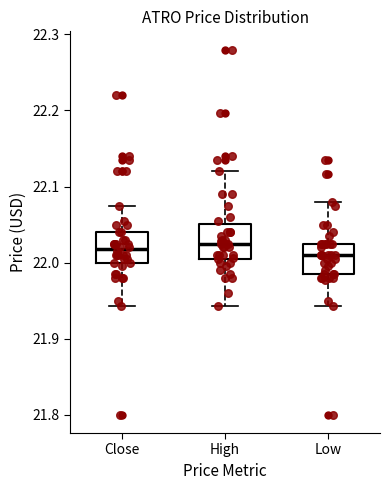

Reading left to right, read every box against the y-axis: the position of its median line, the range the box covers, and the ends of its whiskers. The values are not printed on the chart, so give them approximately, as read against the axis.

Close: median 22.02, box 22.00 to 22.04, whiskers 21.94 to 22.08
High: median 22.02, box 22.01 to 22.05, whiskers 21.94 to 22.12
Low: median 22.01, box 21.99 to 22.02, whiskers 21.94 to 22.08